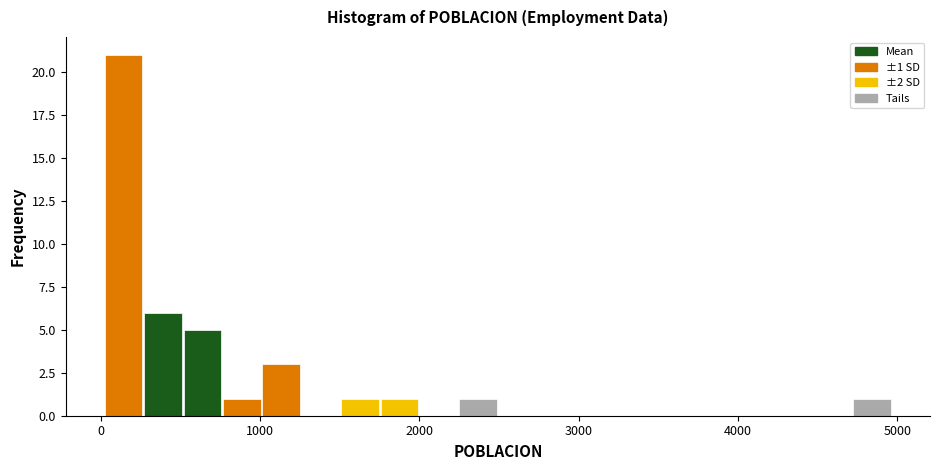

Around what value on the x-axis is the tallest bar? Give the approximate position of its centre, as read against the axis.

100